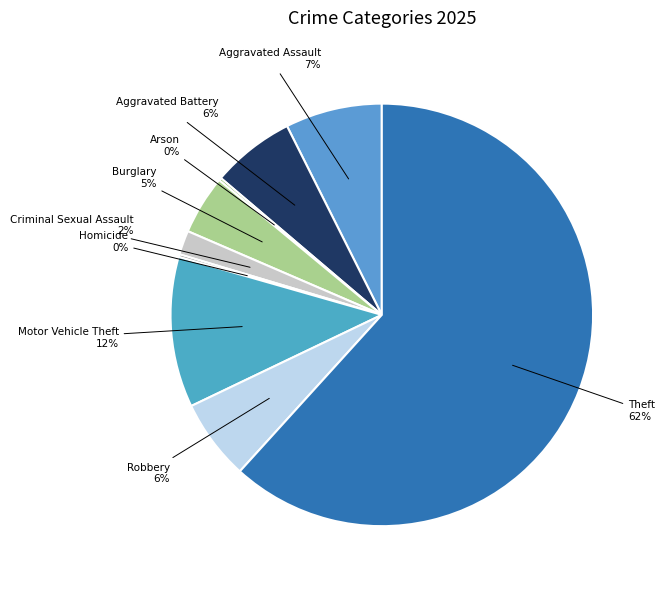

Do Burglary and Theft together represent more than half of the pie?

Yes